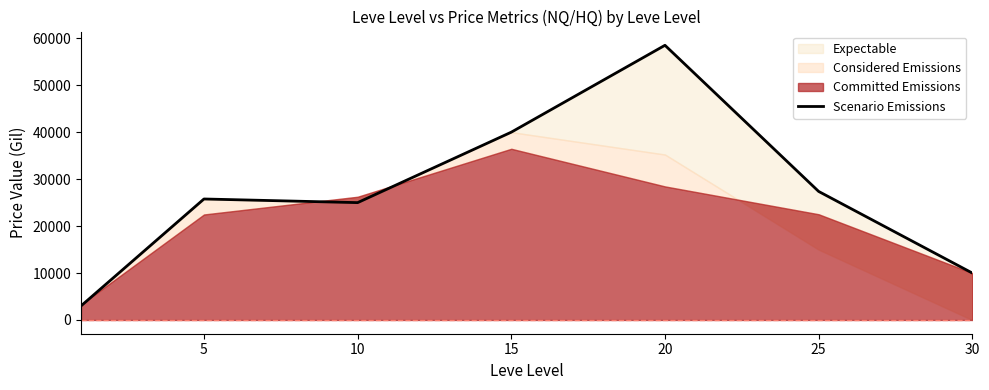

What is the difference between the maximum and second lowest values?

48514